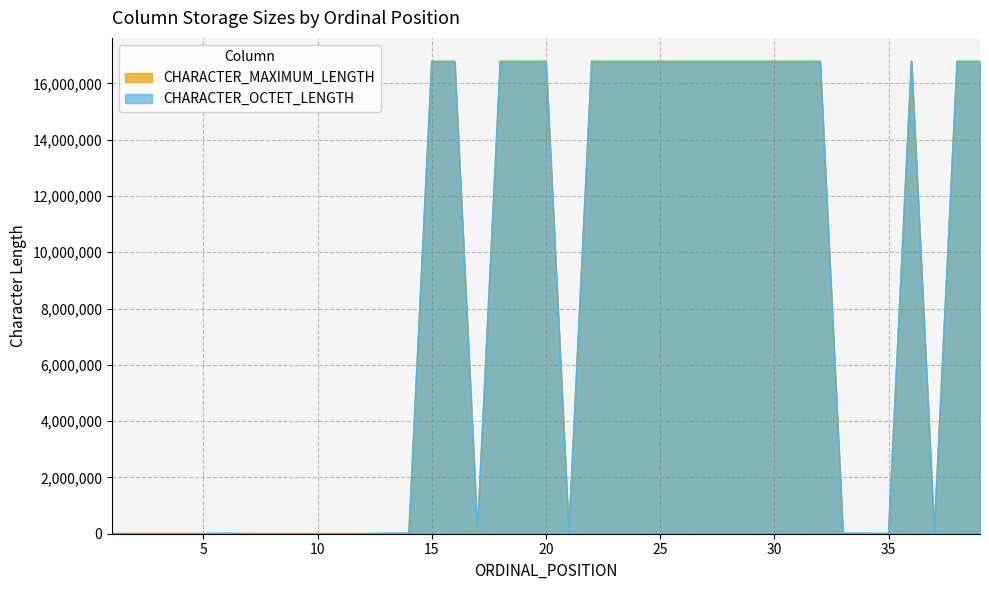

How many data points does each series have?

39